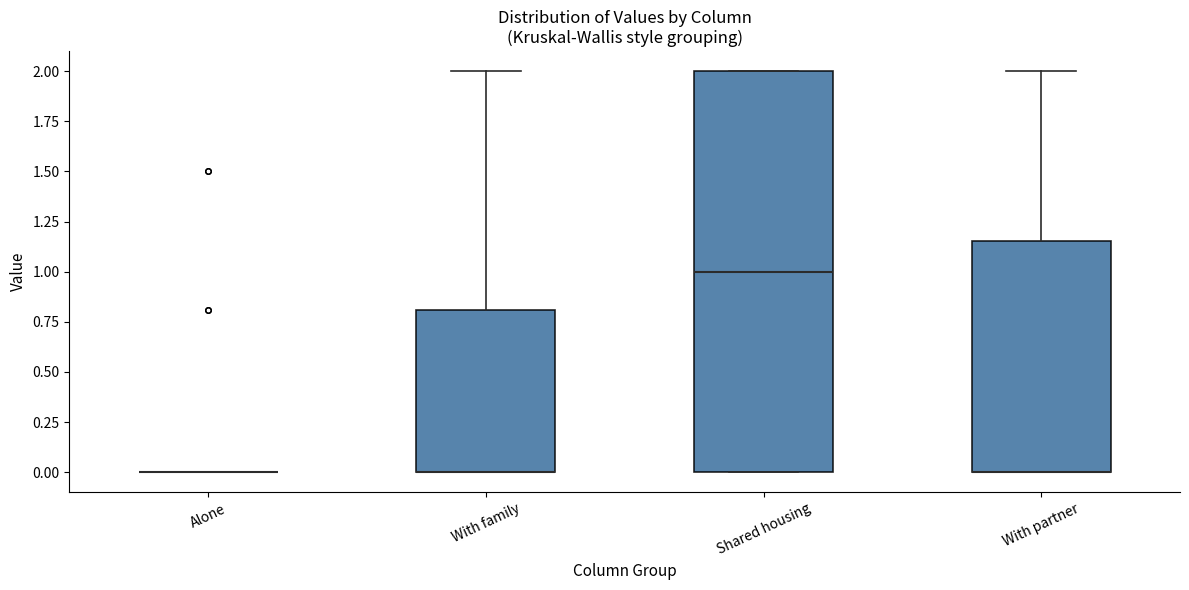

Where is the lower edge of the box for Shared housing on the y-axis? The values are not printed on the chart, so give them approximately, as read against the axis.

0.00